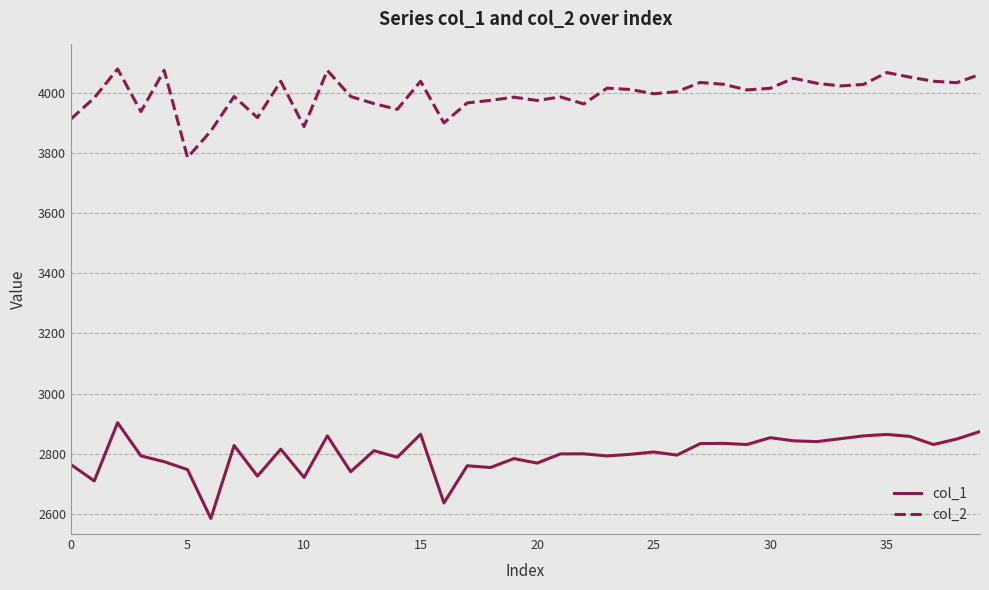

Rank the series by their maximum value, from highest to lowest.

col_2, col_1